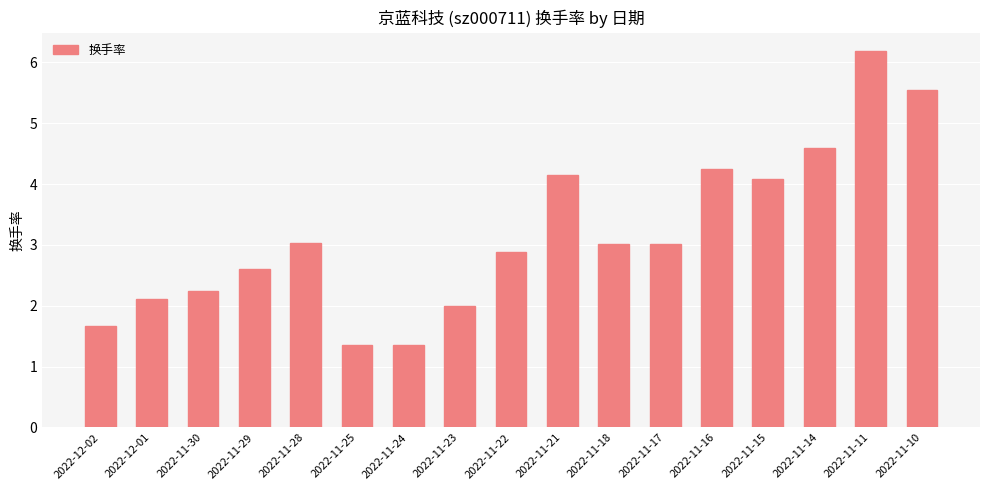

What is the difference between the second highest and minimum values?

4.2